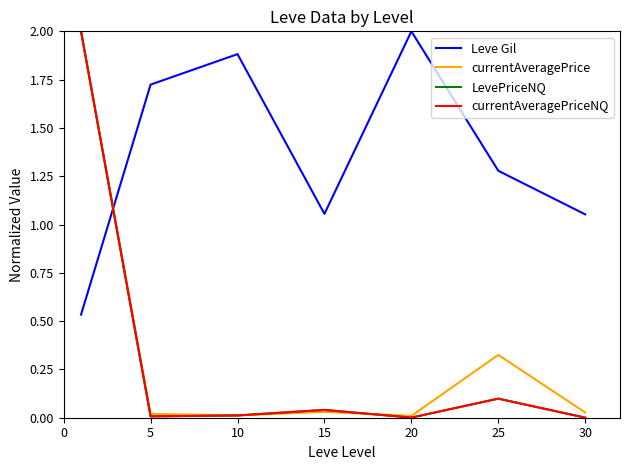

True or false: Leve Gil and currentAveragePrice cross at least once.

True